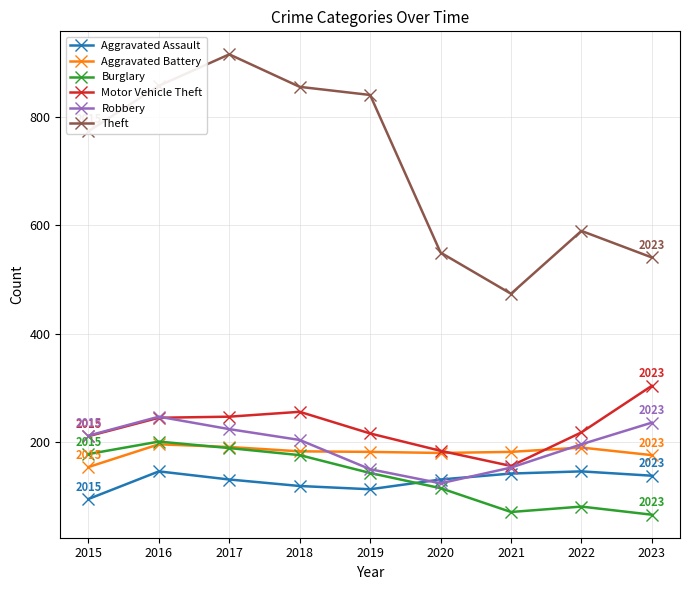

What is the total value across all series at 2021?

1178